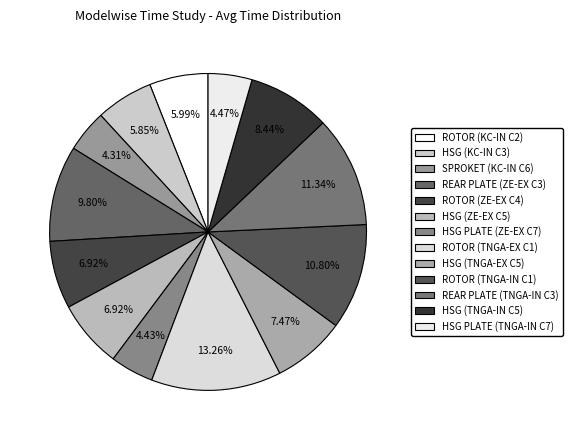

Between ROTOR (ZE-EX C4) and HSG (KC-IN C3), which is larger?

ROTOR (ZE-EX C4)